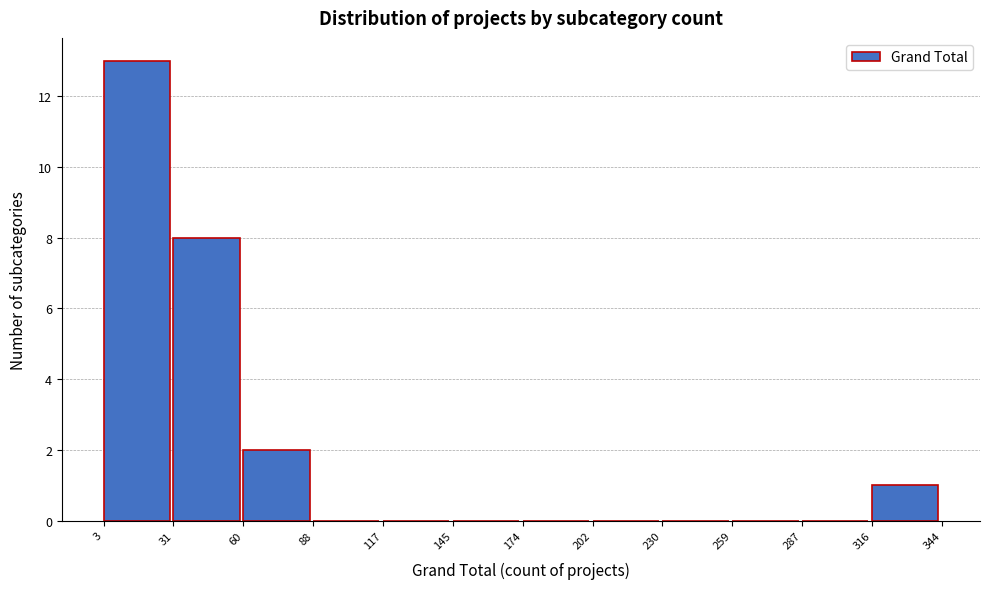

What is the height of the bar covering 3 to 31 on the x-axis? The values are not printed on the chart, so give them approximately, as read against the axis.

13